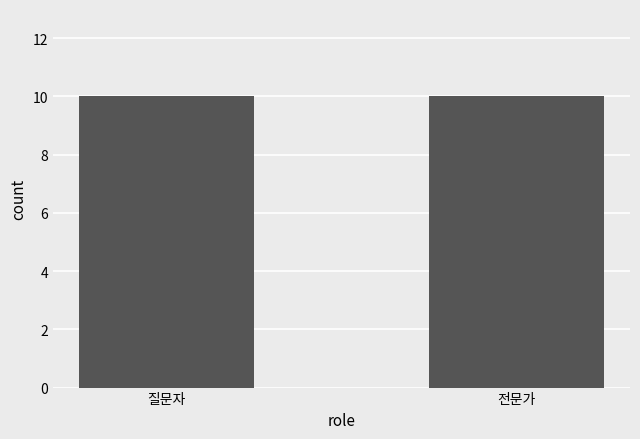

Count the values in the range 0 to 1.

20